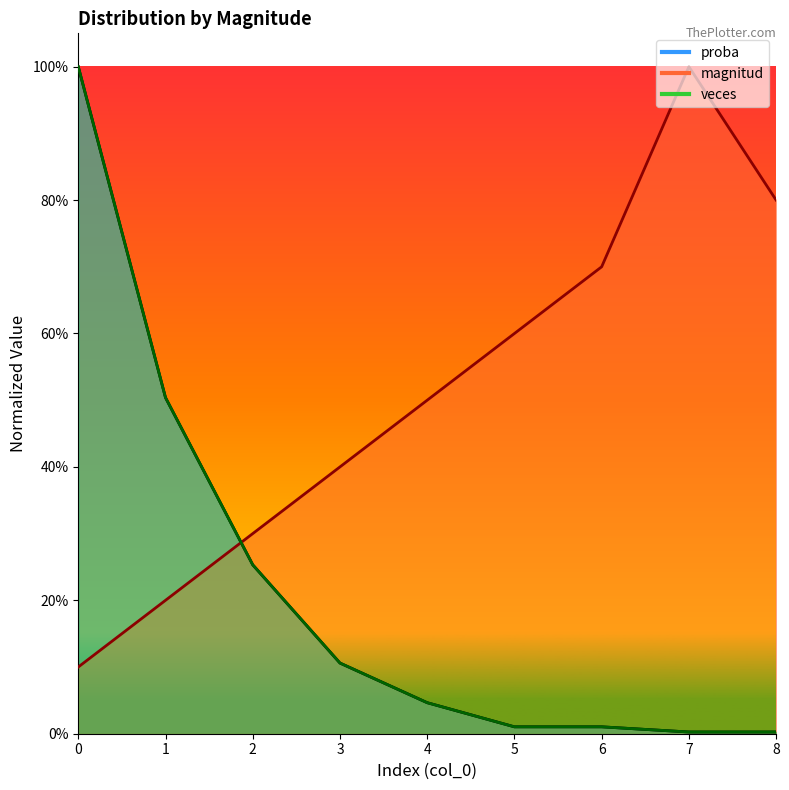

What is the sum of all magnitud values?

4.6